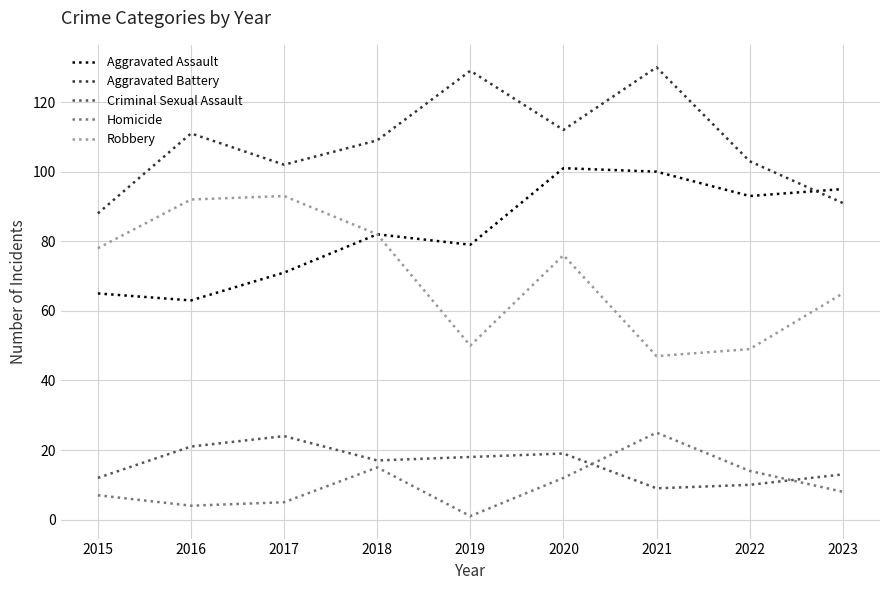

What is the minimum value for Homicide?

1